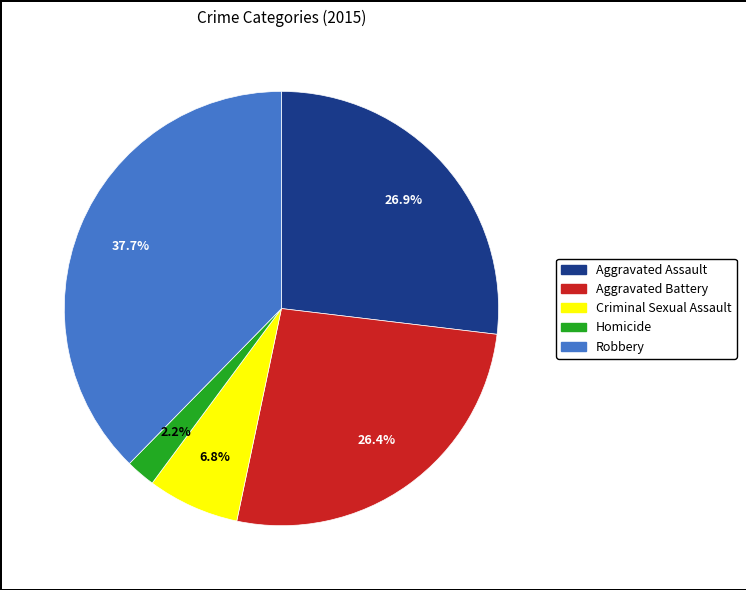

What percentage is NOT represented by Aggravated Battery?

73.6%